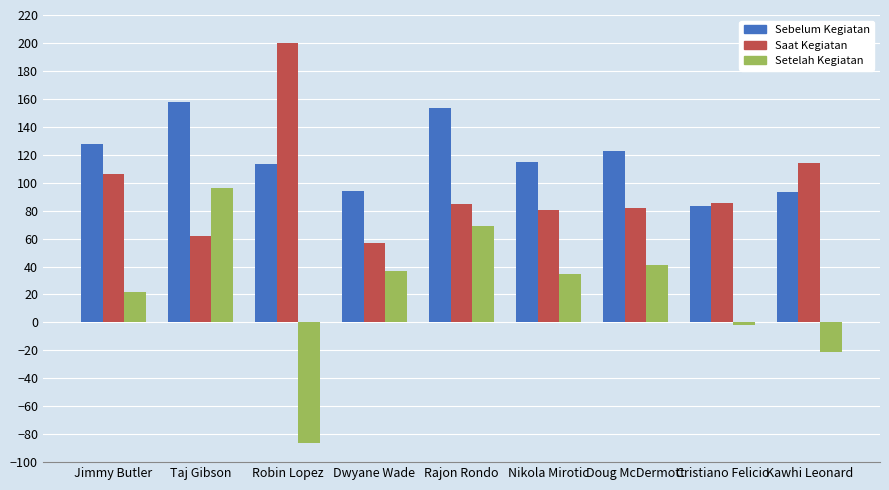

What is the total value across all series at Dwyane Wade?

187.4